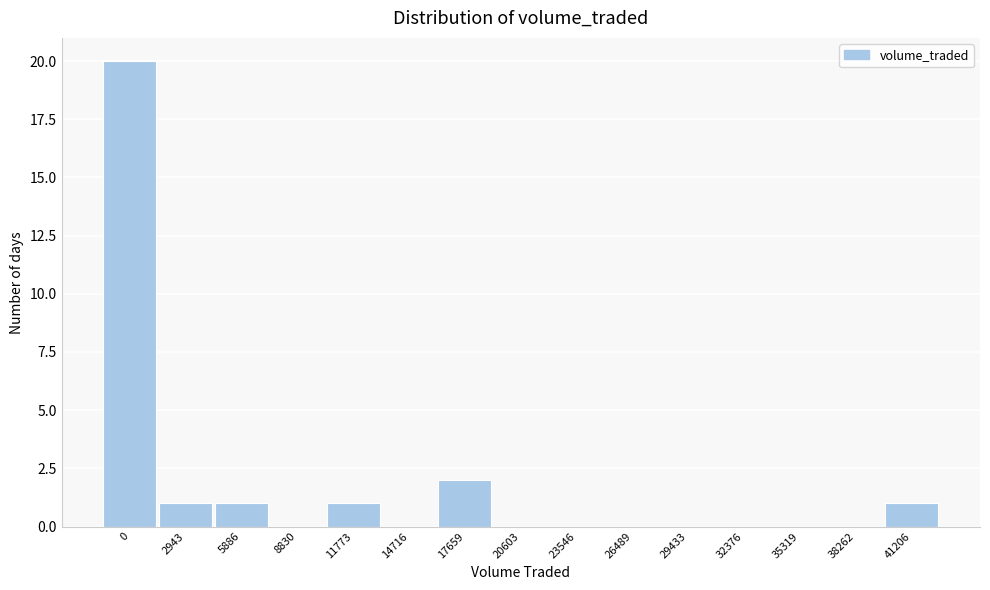

Reading right to left, extract all data points from this chart.

41206=1	38262=0	35319=0	32376=0	29433=0	26489=0	23546=0	20603=0	17659=2	14716=0	11773=1	8830=0	5886=1	2943=1	0=20